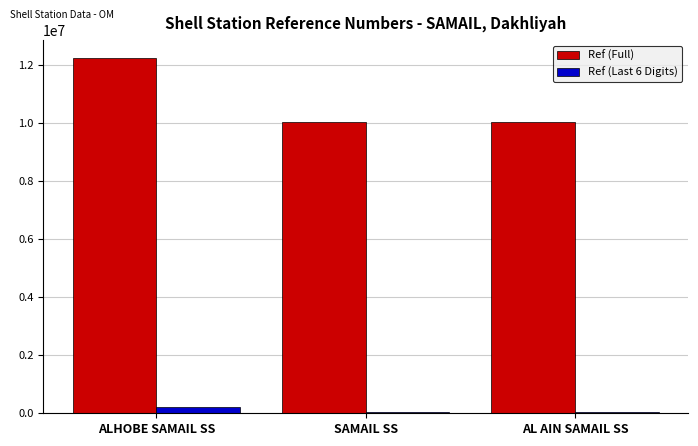

Rank the series by their maximum value, from highest to lowest.

Ref (Full), Ref (Last 6 Digits)